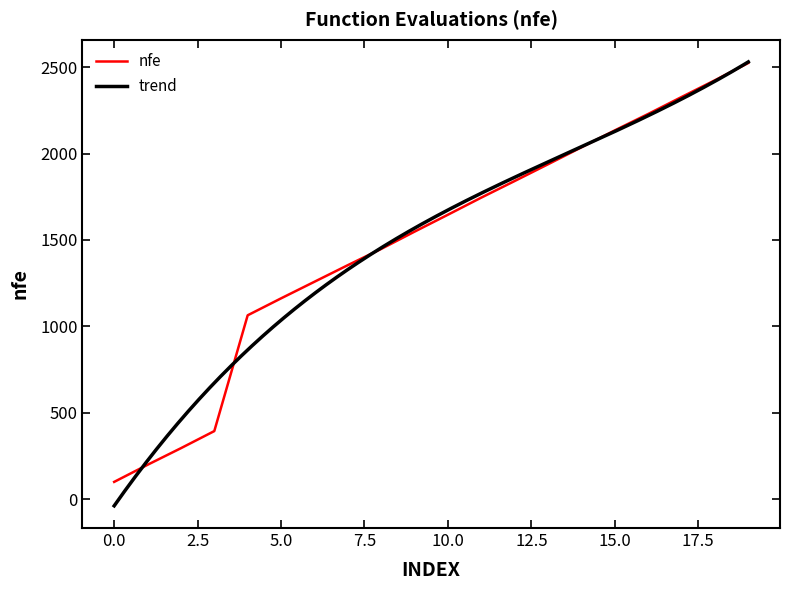

What is the value of the 19th point from the left?

2424